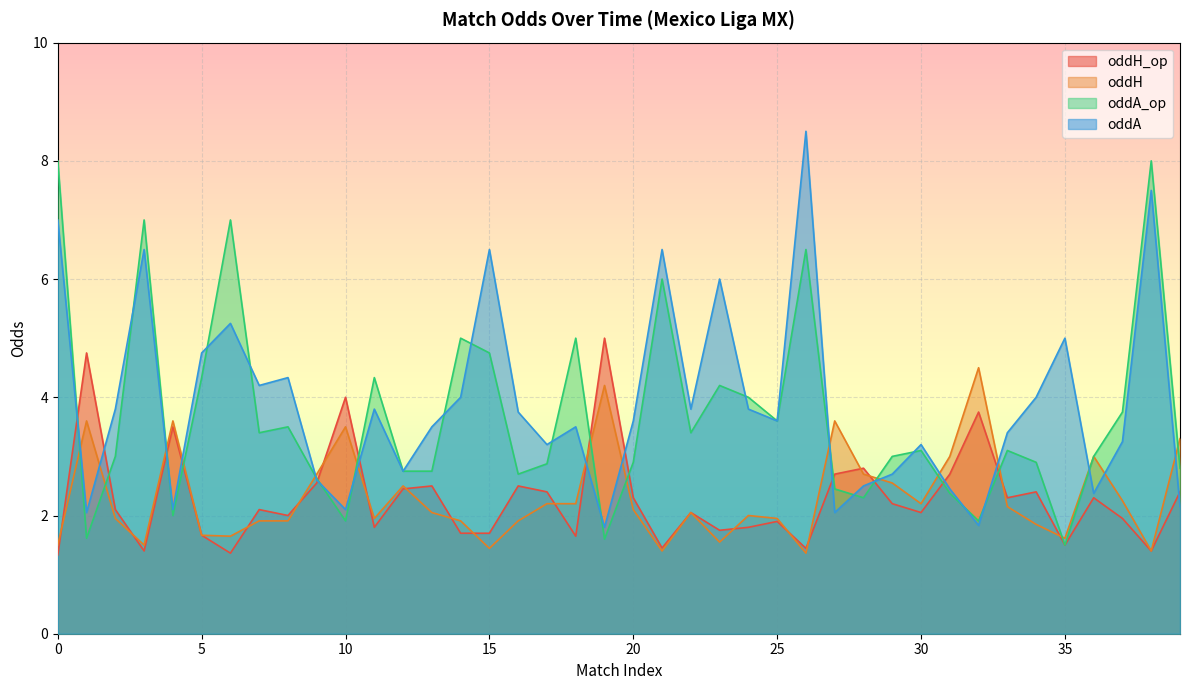

What is the value of the oddH point at the 28th from the left?

3.6